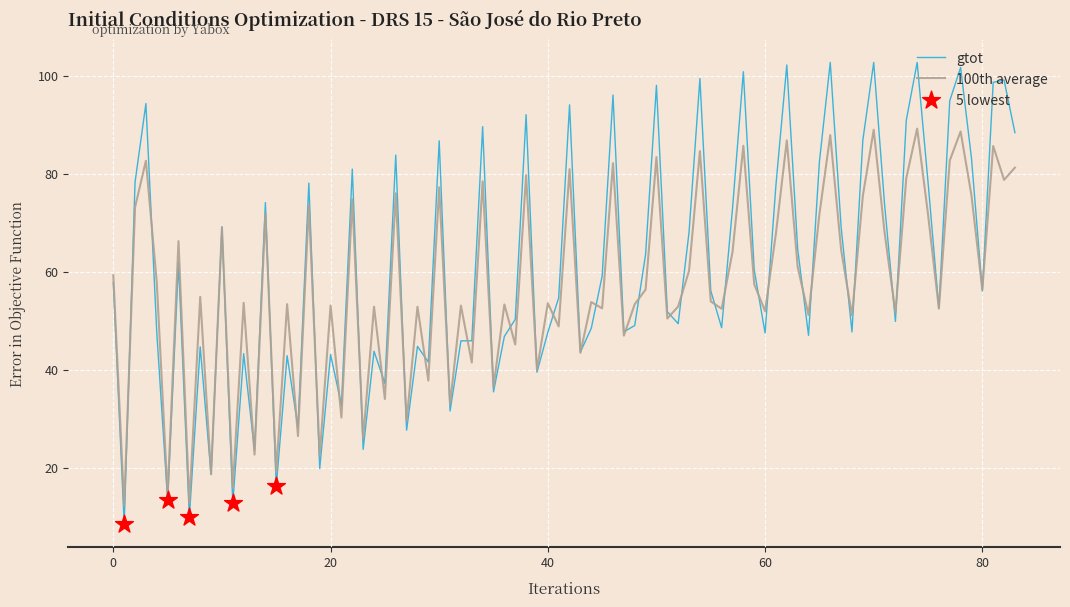

Which series has the widest spread of values?

gtot